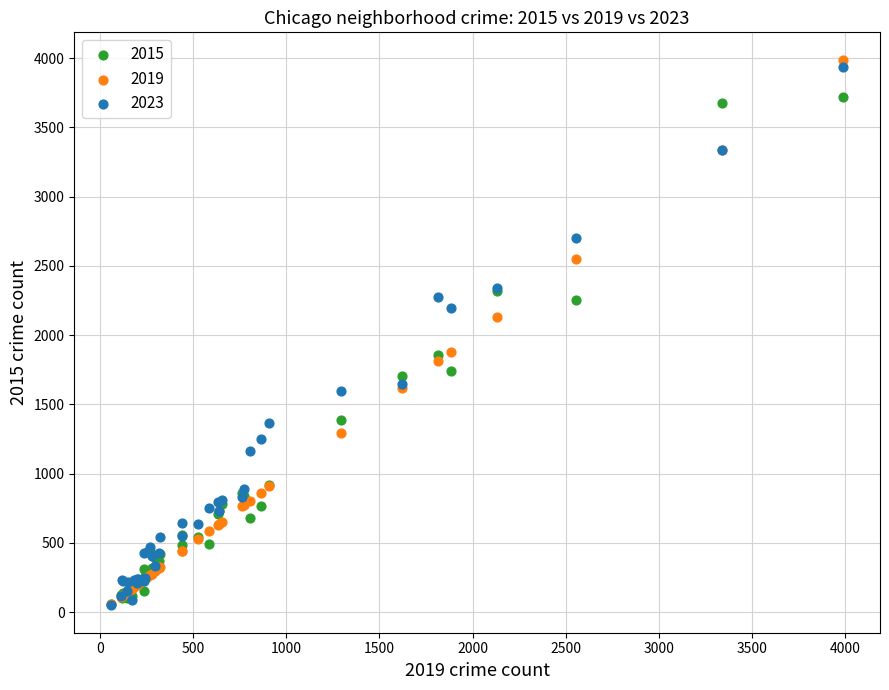

What are all the series names shown in the legend?

2015, 2019, 2023